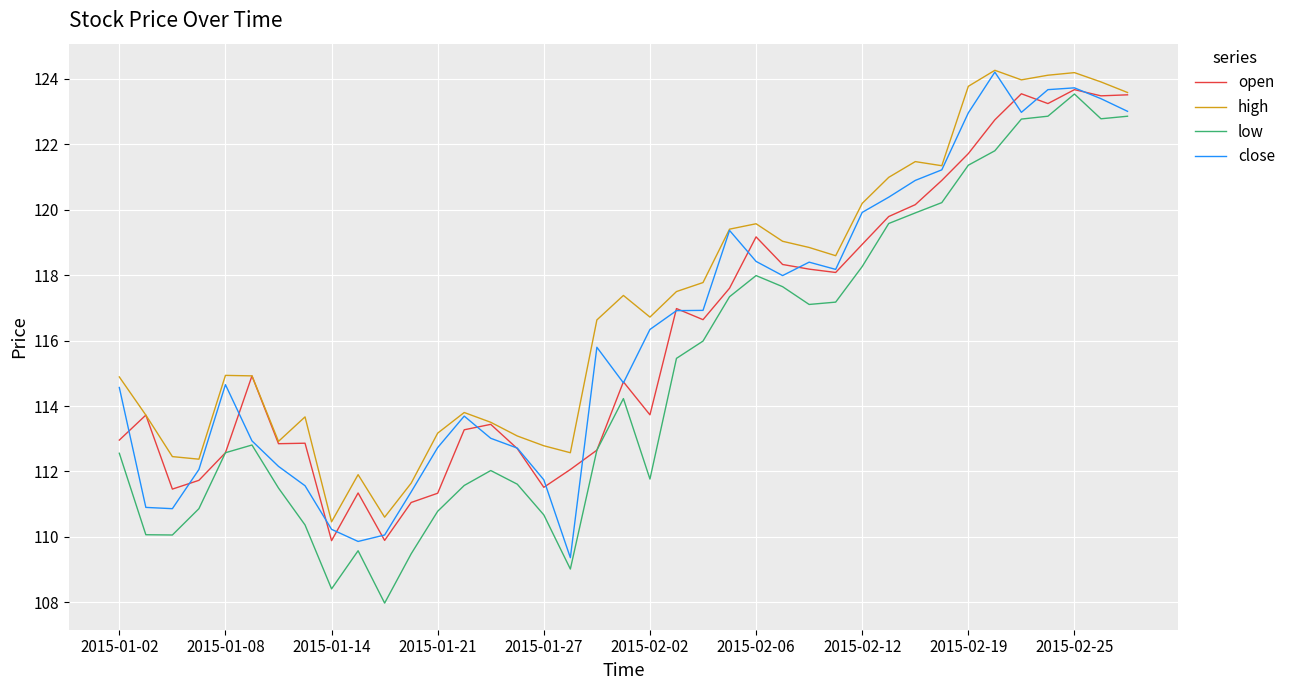

What is the maximum value for close?

124.2